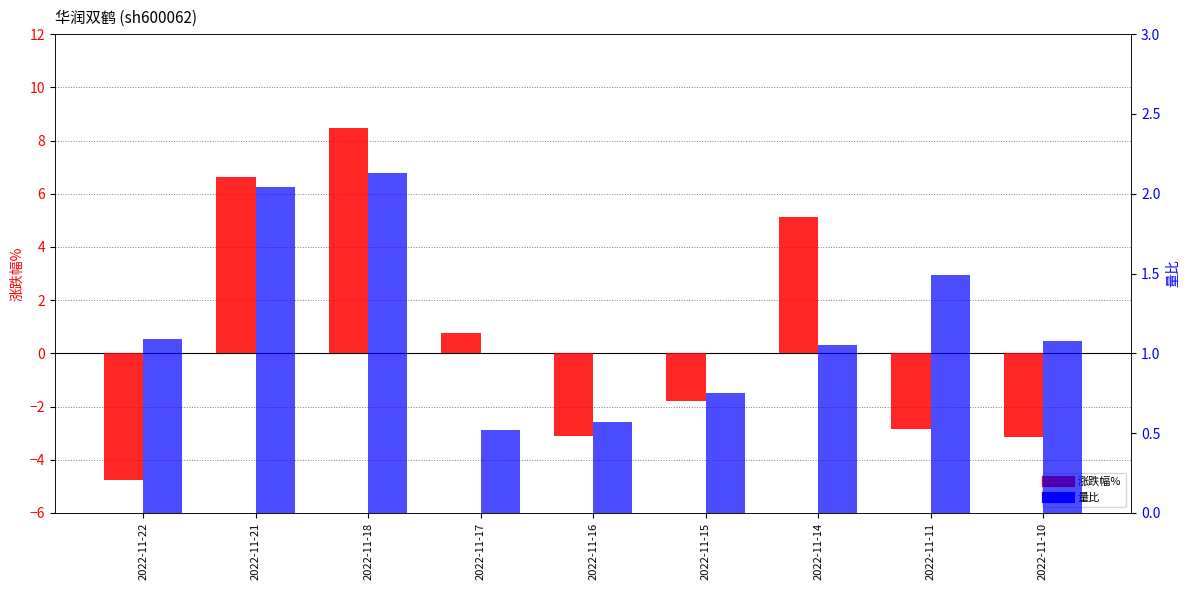

The 量比 series shows 0.6 at 2022-11-14. True or false?

False